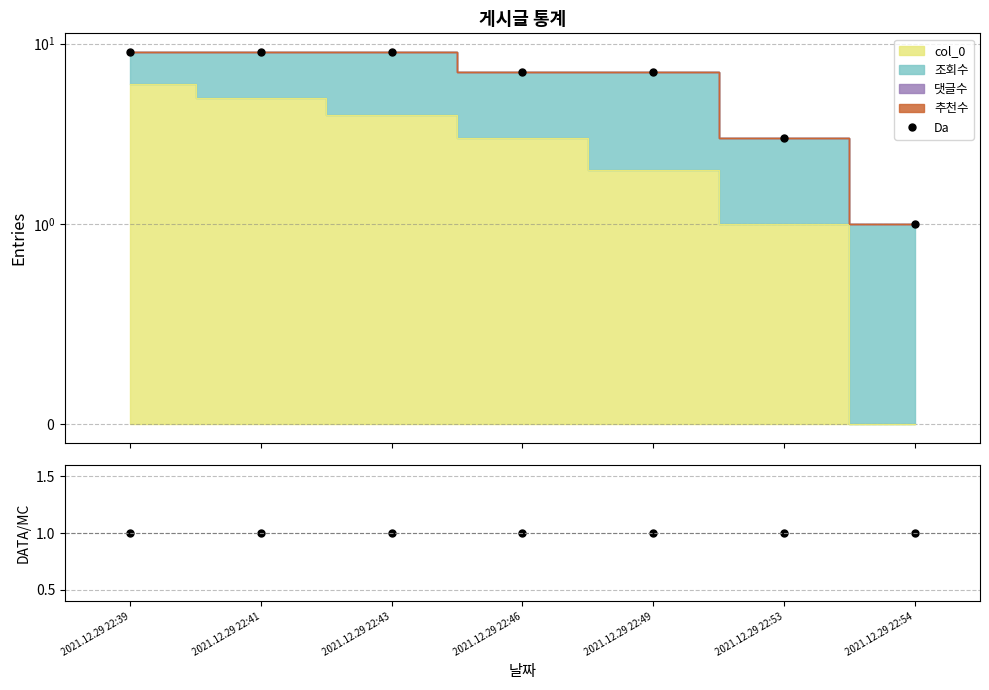

True or false: DATA/MC and Da cross at least once.

False